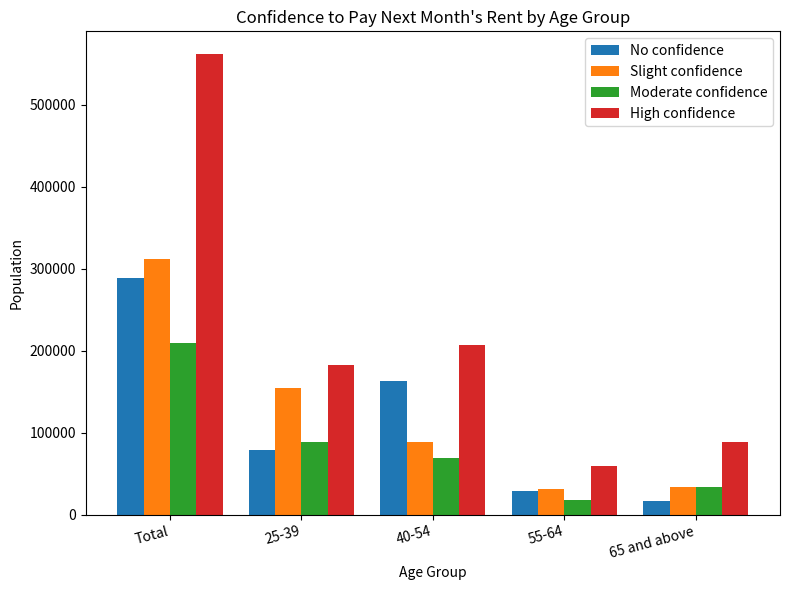

Which series has the widest spread of values?

High confidence